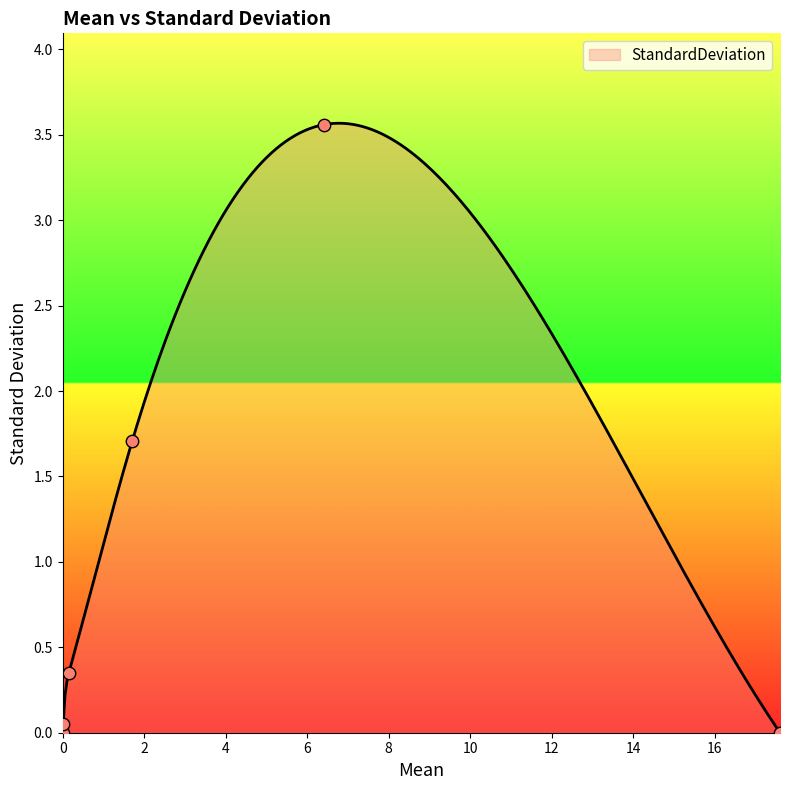

Which has a higher value, 0.01 or 17.6?

0.01